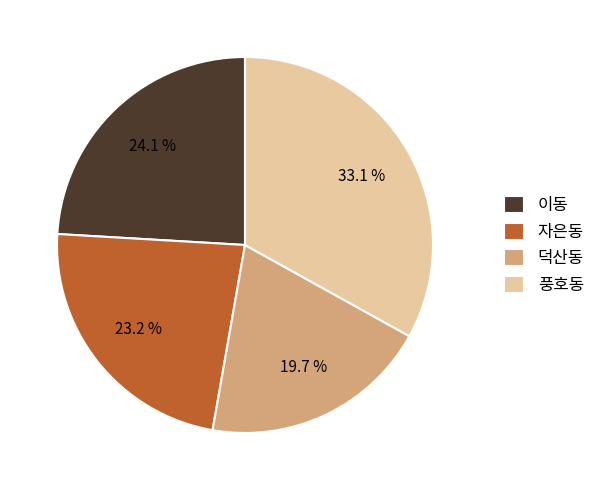

What percentage is NOT represented by 이동?

75.9%